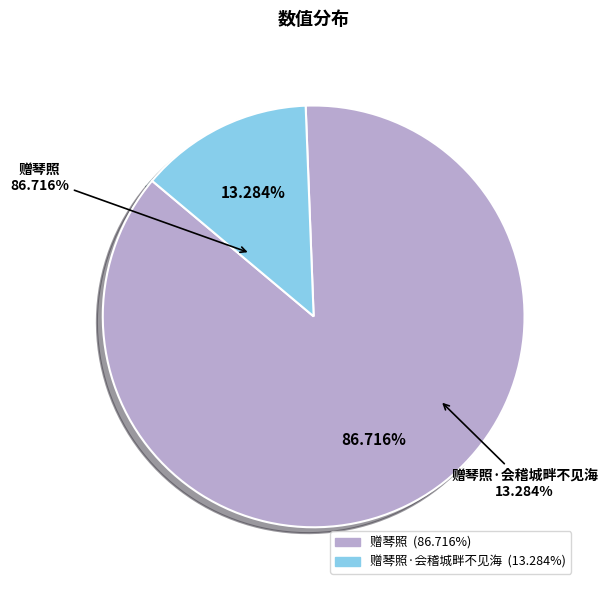

True or false: 赠琴照·会稽城畔不见海 accounts for 7% of the total.

False